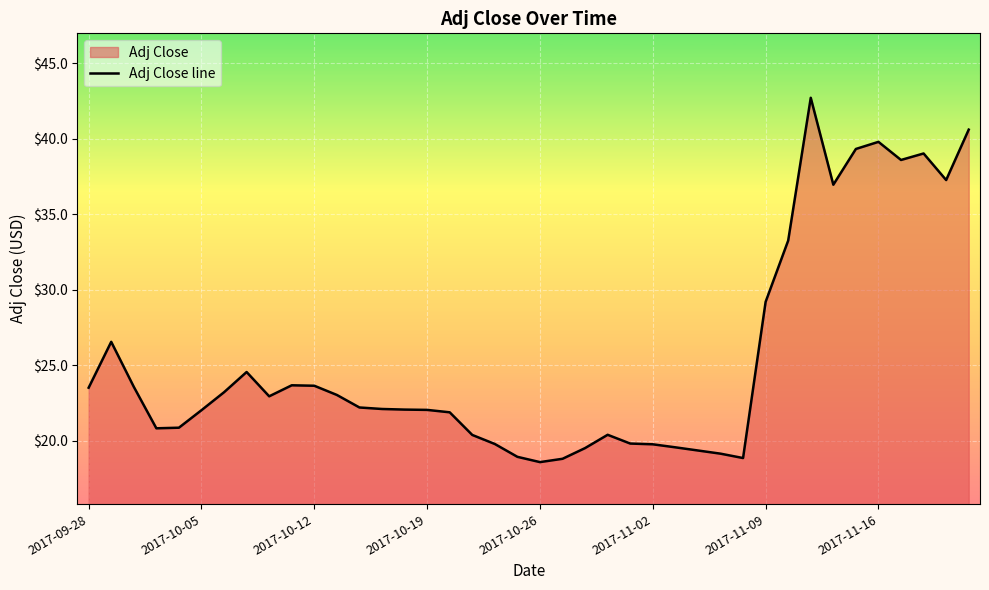

Reading right to left, transcribe all the data shown in this chart.

40.6	37.3	39.0	38.6	39.8	39.3	37.0	42.7	33.2	29.2	18.8	19.1	19.3	19.6	19.8	19.8	20.4	19.5	18.8	18.6	18.9	19.8	20.4	21.9	22.0	22.1	22.1	22.2	23.0	23.6	23.7	22.9	24.5	23.2	22.0	20.9	20.8	23.6	26.5	23.5